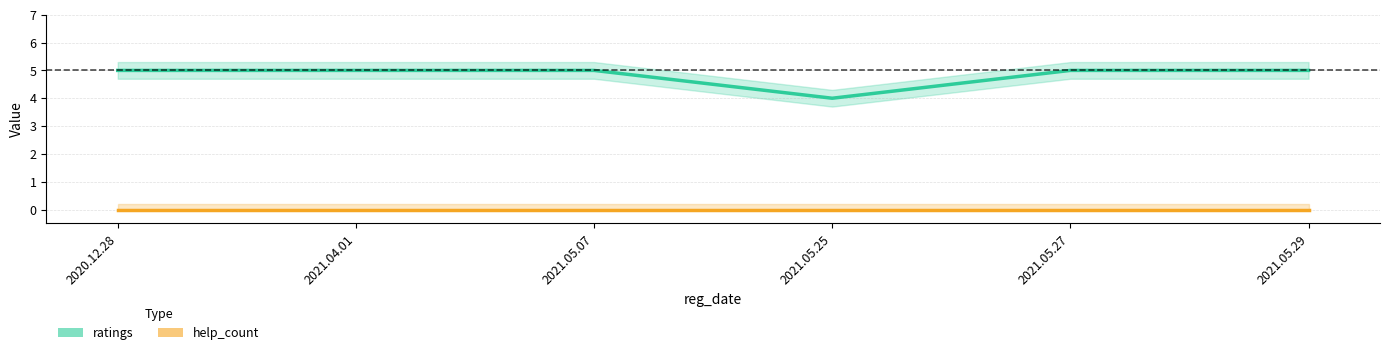

What are all the series names shown in the legend?

ratings, help_count